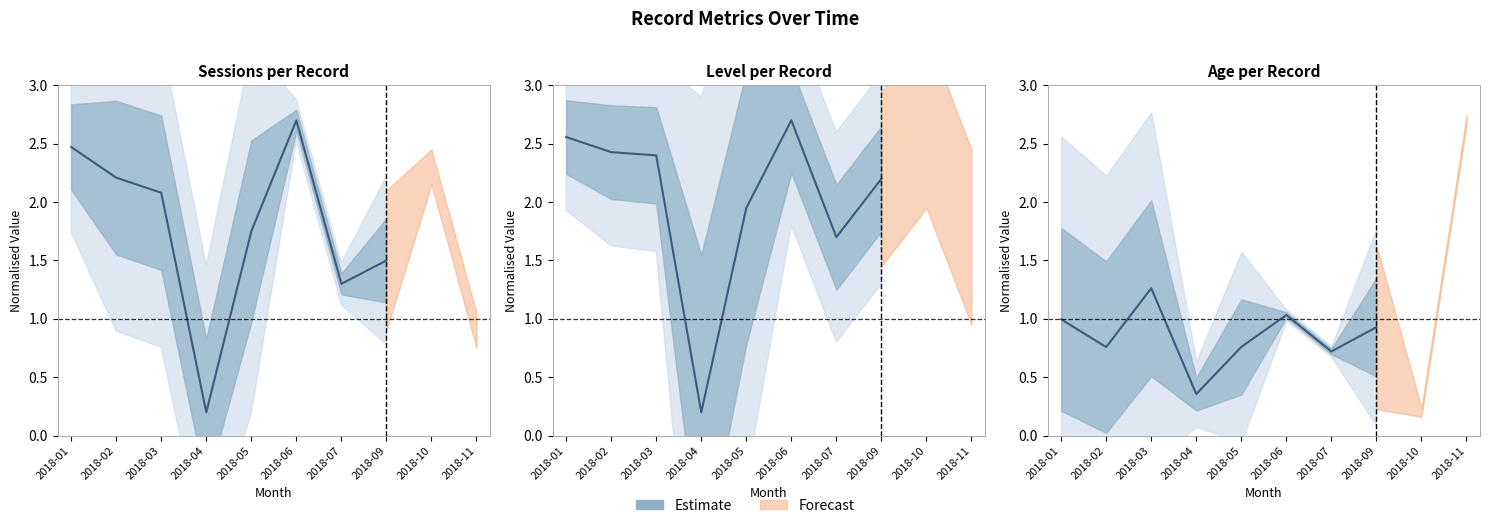

List the labels in order of value, largest first.

2018-03, 2018-06, 2018-01, 2018-09, 2018-05, 2018-02, 2018-07, 2018-04